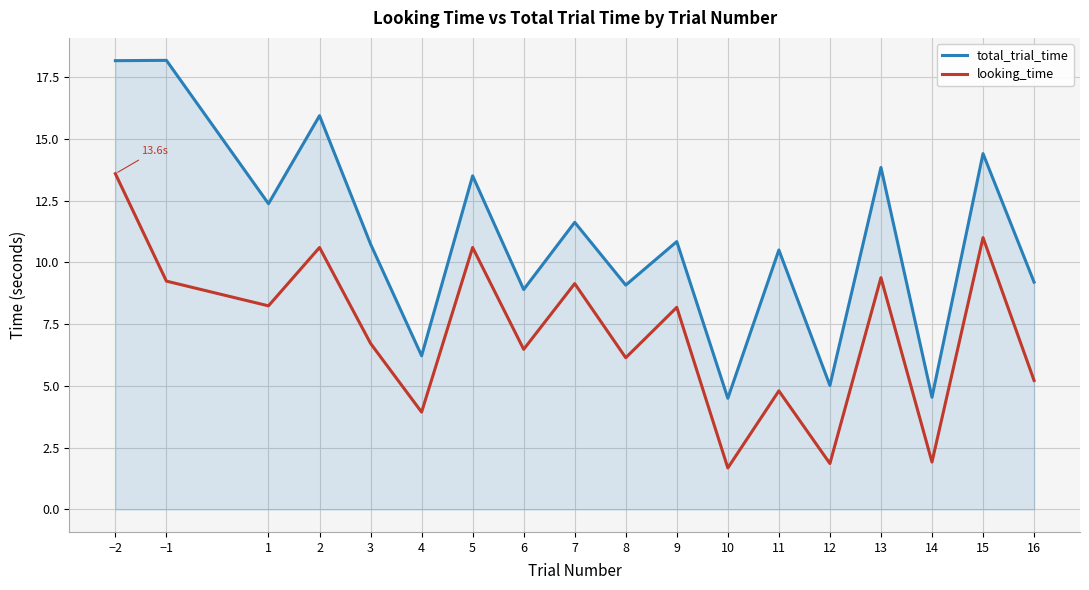

What is the sum of the looking_time values at 3 and 11?

11.5